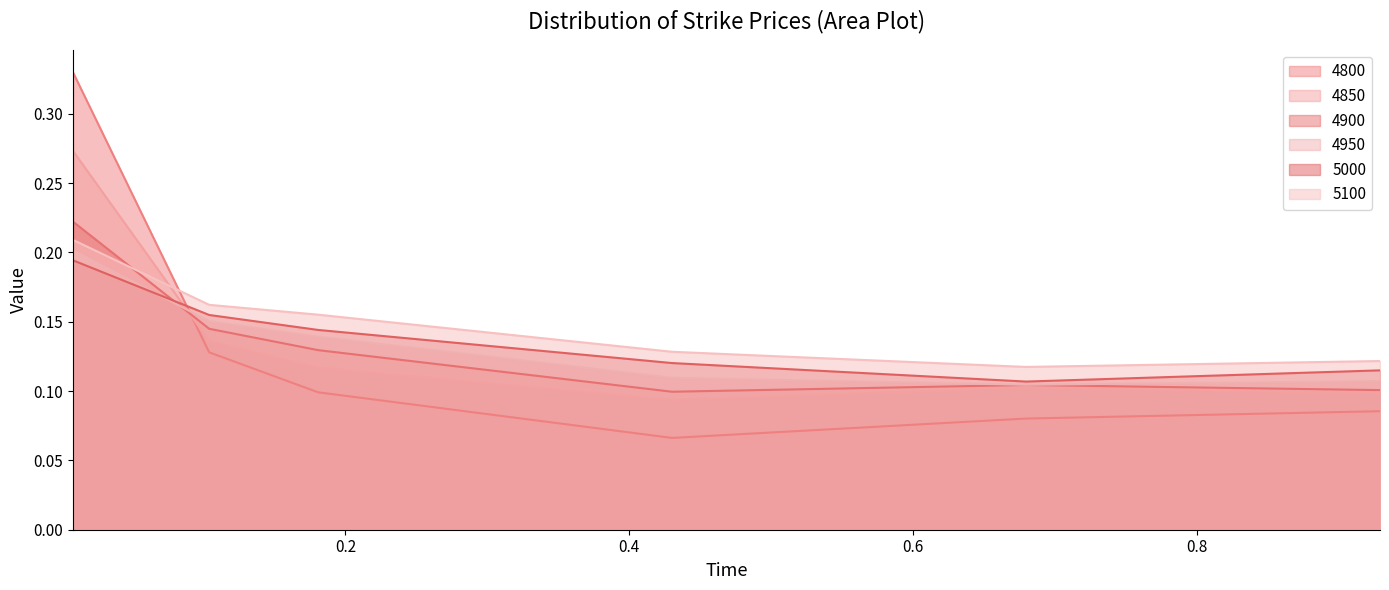

Rank the series by their maximum value, from lowest to highest.

5000, 4950, 5100, 4900, 4850, 4800